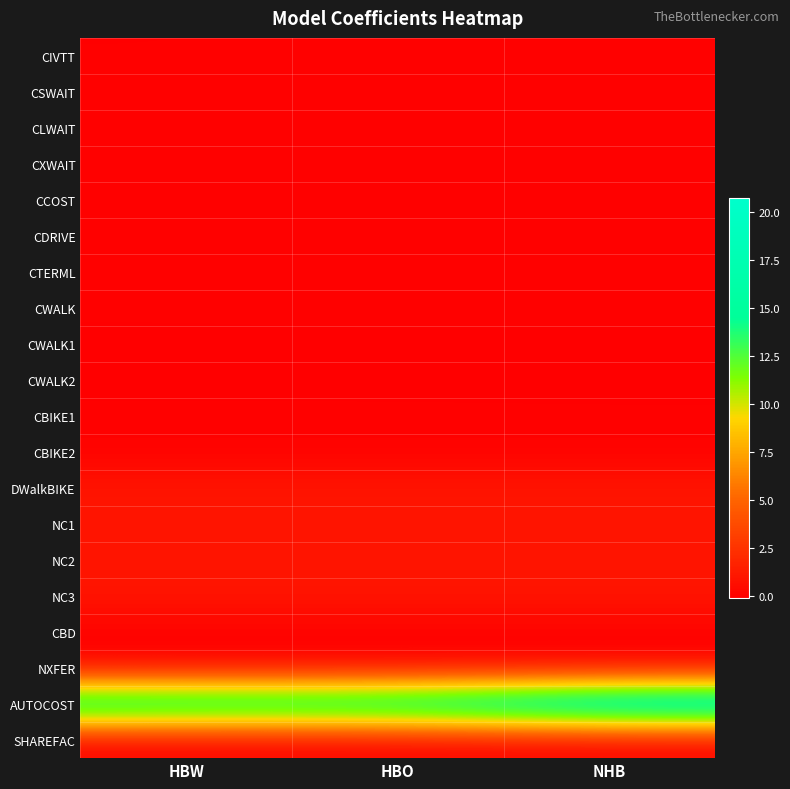

List the series in order of their peak value, highest first.

AUTOCOST, DWalkBIKE, NC1, NC2, NC3, CSWAIT, CLWAIT, CXWAIT, CDRIVE, CTERML, CWALK, CBIKE1, CBIKE2, CBD, NXFER, SHAREFAC, CCOST, CIVTT, CWALK1, CWALK2